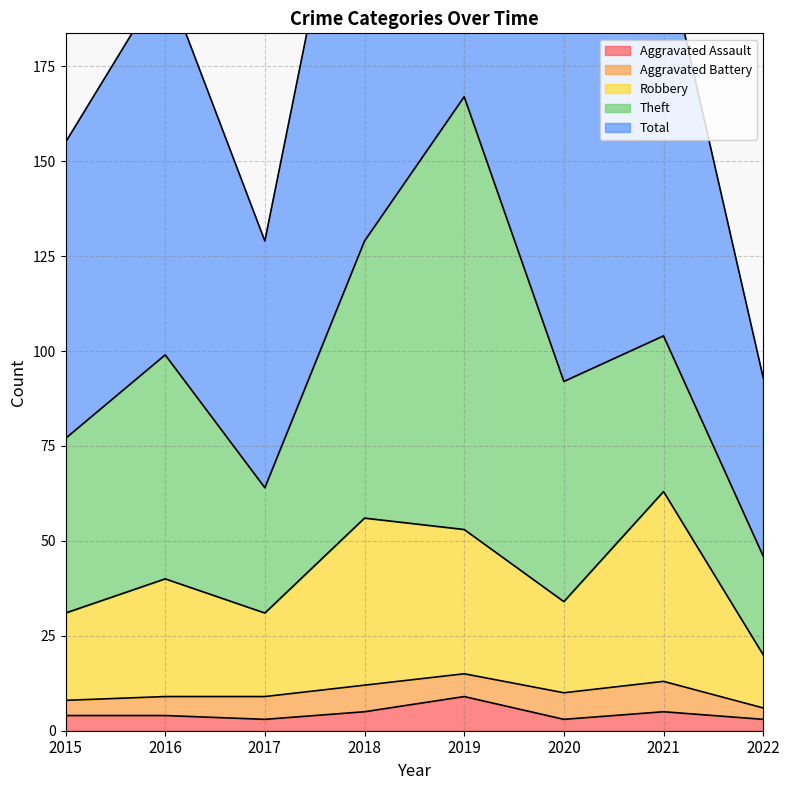

What is the spread (max minus min) of values at 2019?

325